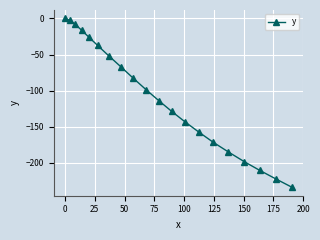

What is the minimum value shown in the chart?

-233.8